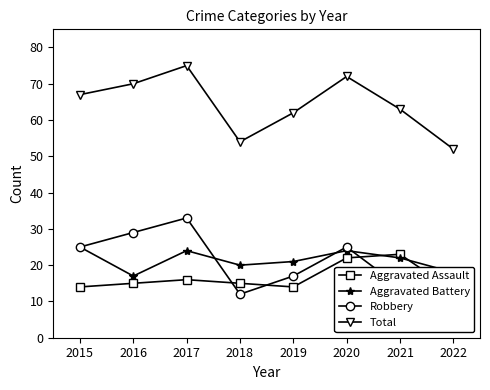

Where is Aggravated Assault nearest to the value 18?

2017